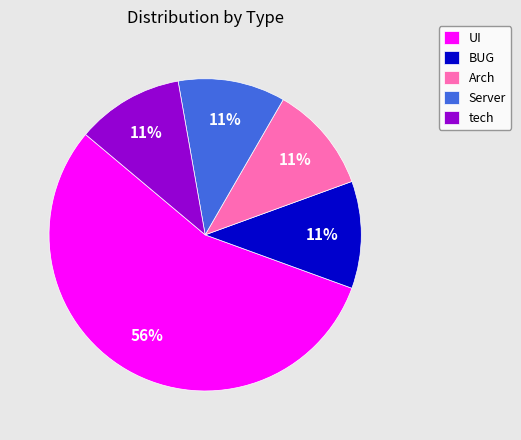

To the nearest percent, what is the average slice percentage?

20%